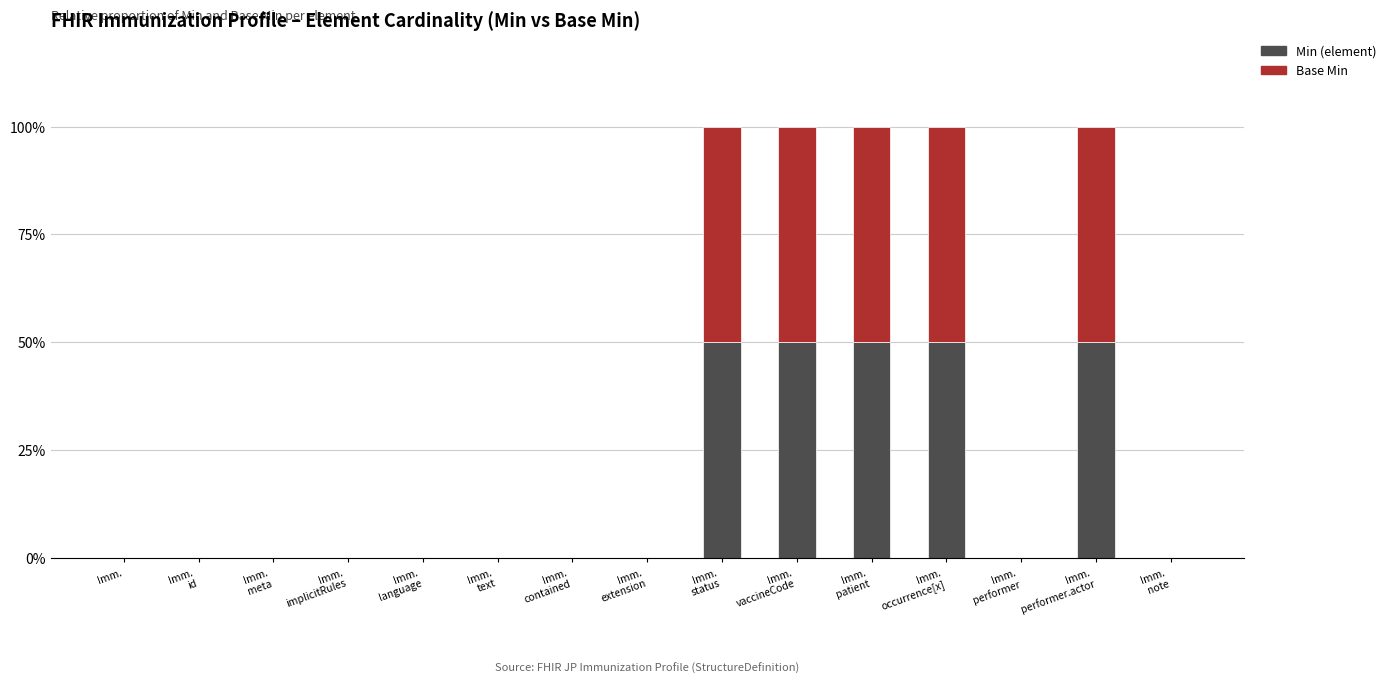

What is the highest value of the Min (element) series?

50